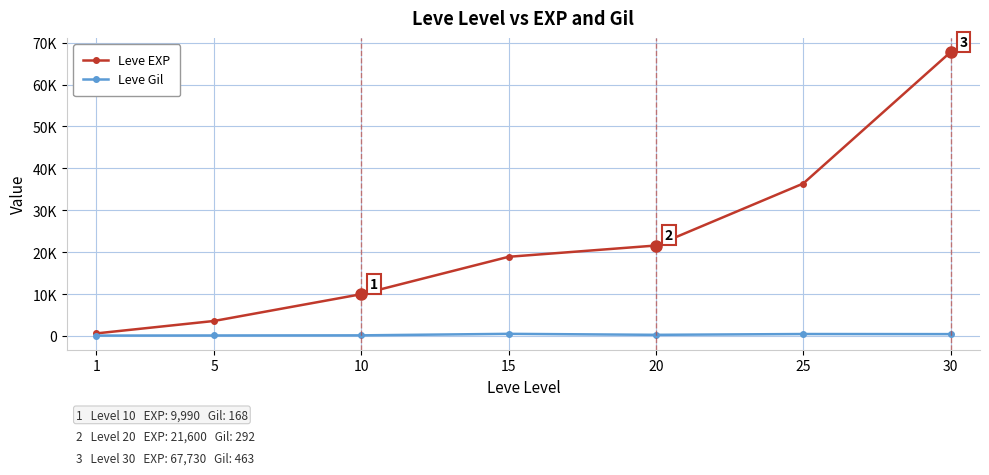

What is the value of the Leve EXP point at the 4th from the left?

18910